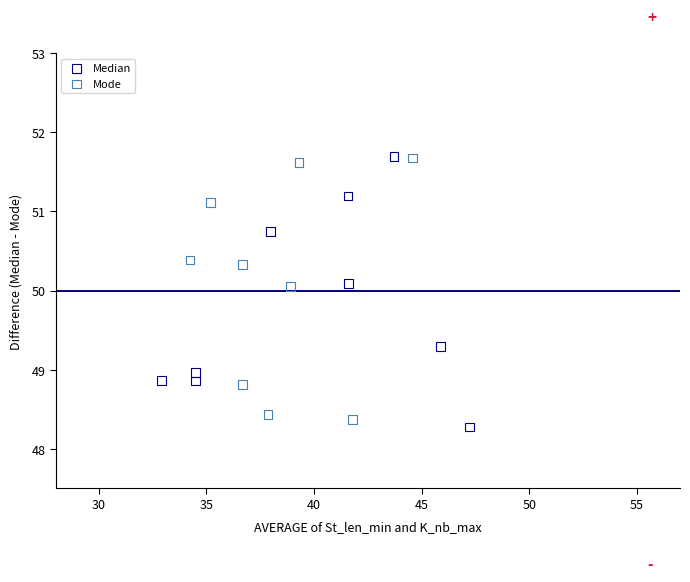

What are all the series names shown in the legend?

Median, Mode